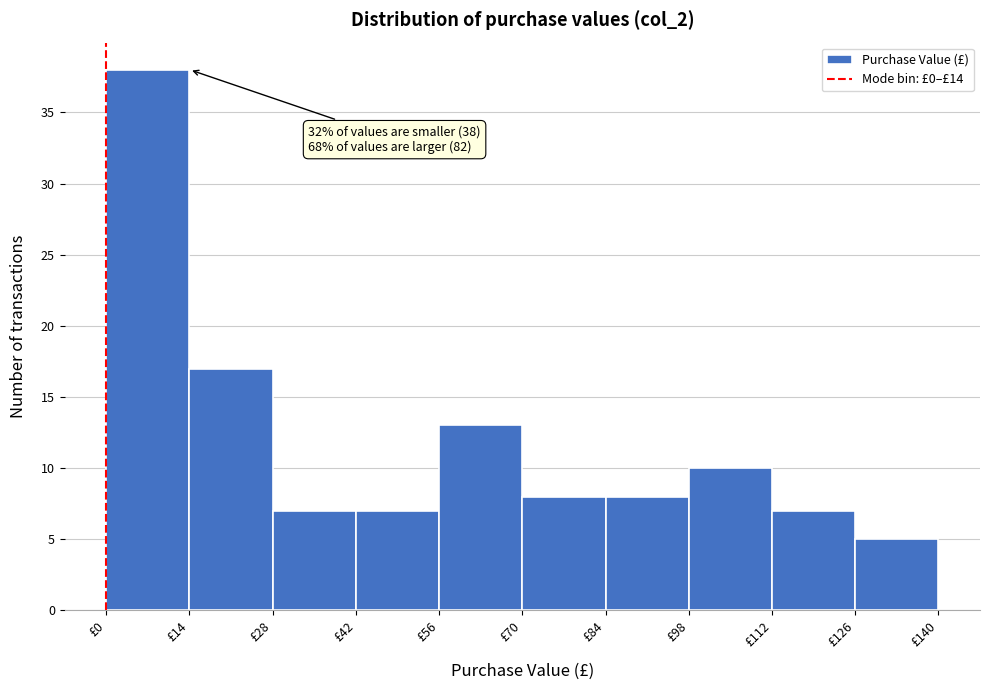

Over which range of the x-axis is the bar tallest?

0 to 14